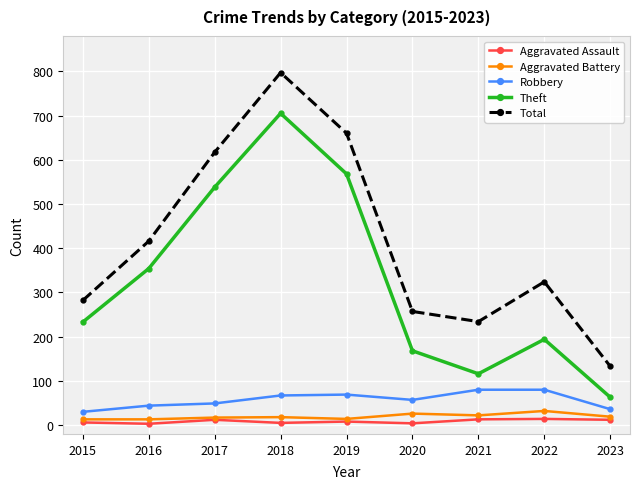

At how many categories does at least one series exceed 612?

3